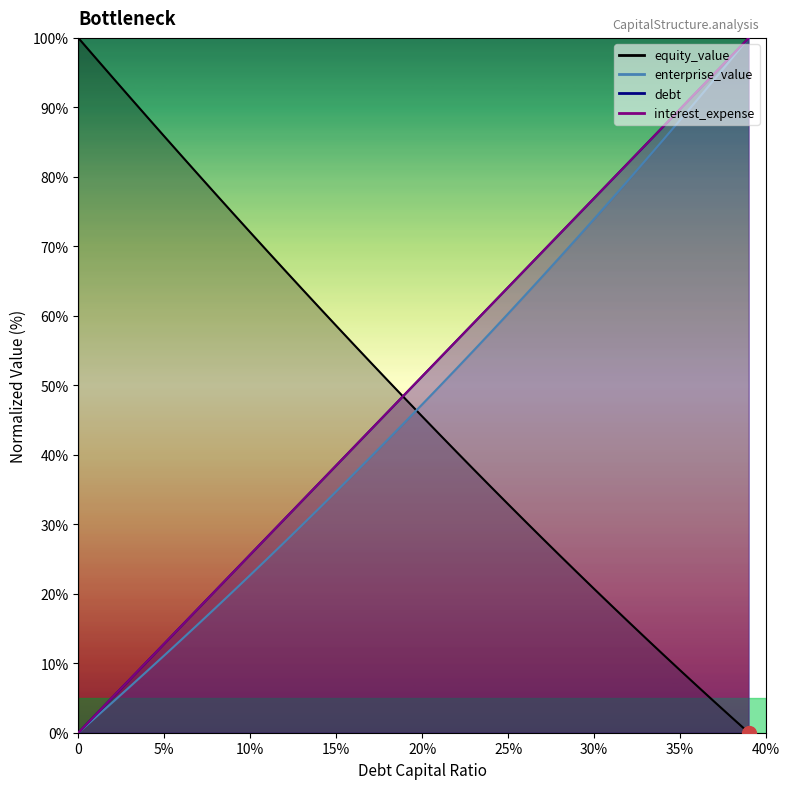

What is the sum of all debt values?

2000.0